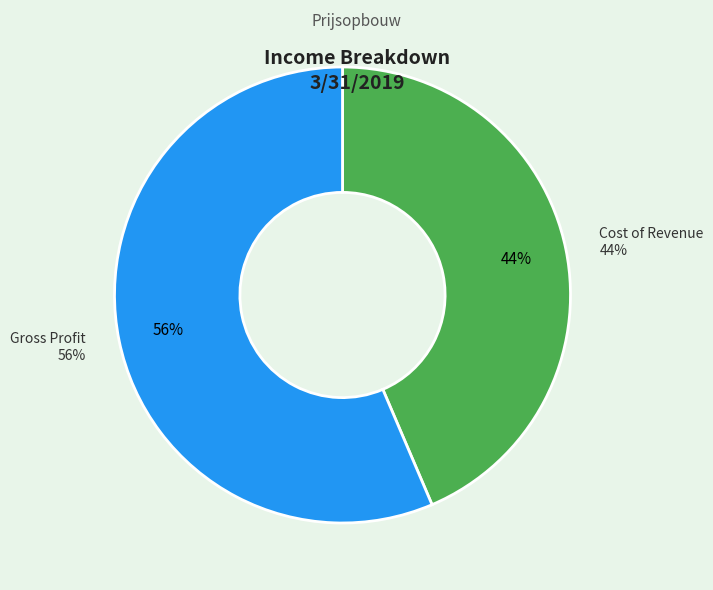

To the nearest percent, what is the average slice percentage?

50%